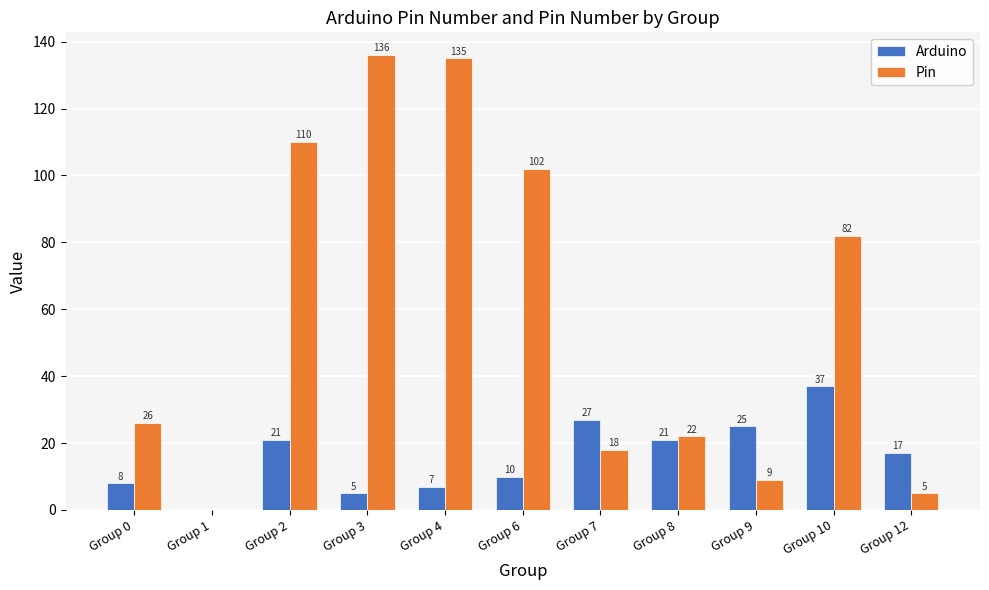

What is the approximate value of Pin at Group 0, to the nearest 5?

25